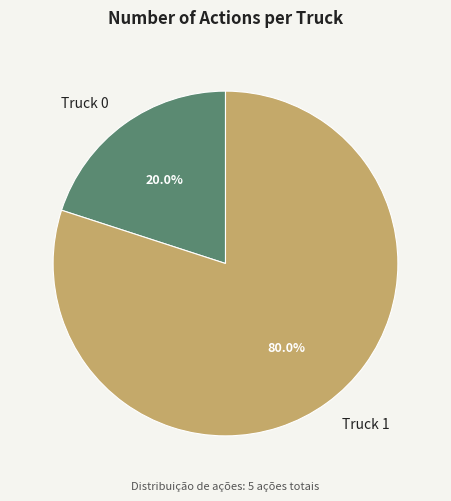

To the nearest percent, what is the difference between the largest and smallest slice percentages?

60%